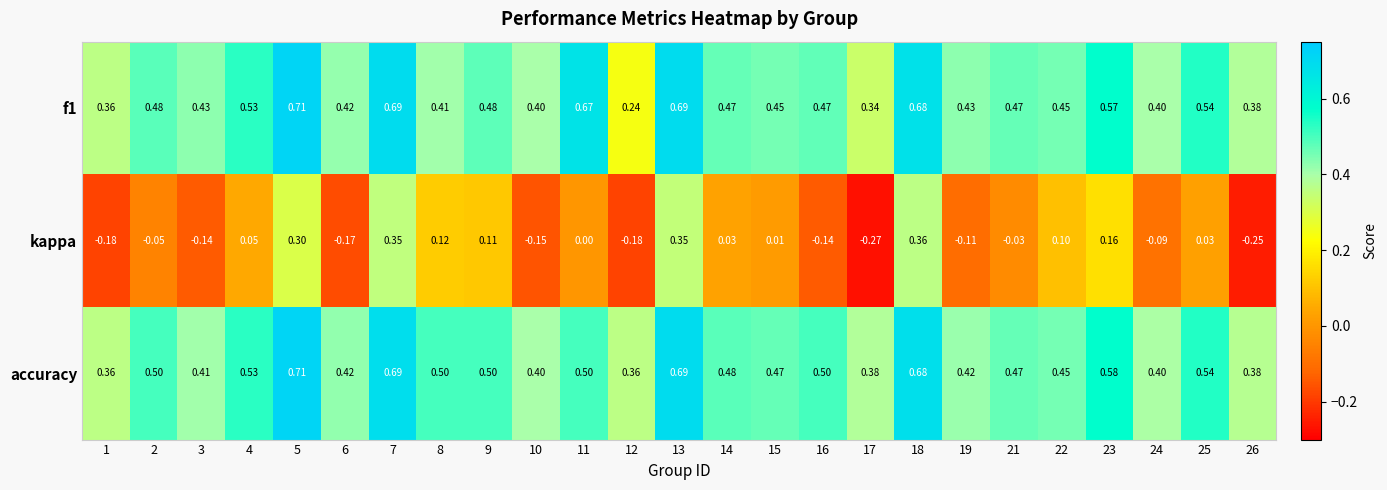

Which label corresponds to the smallest value in the chart?

17